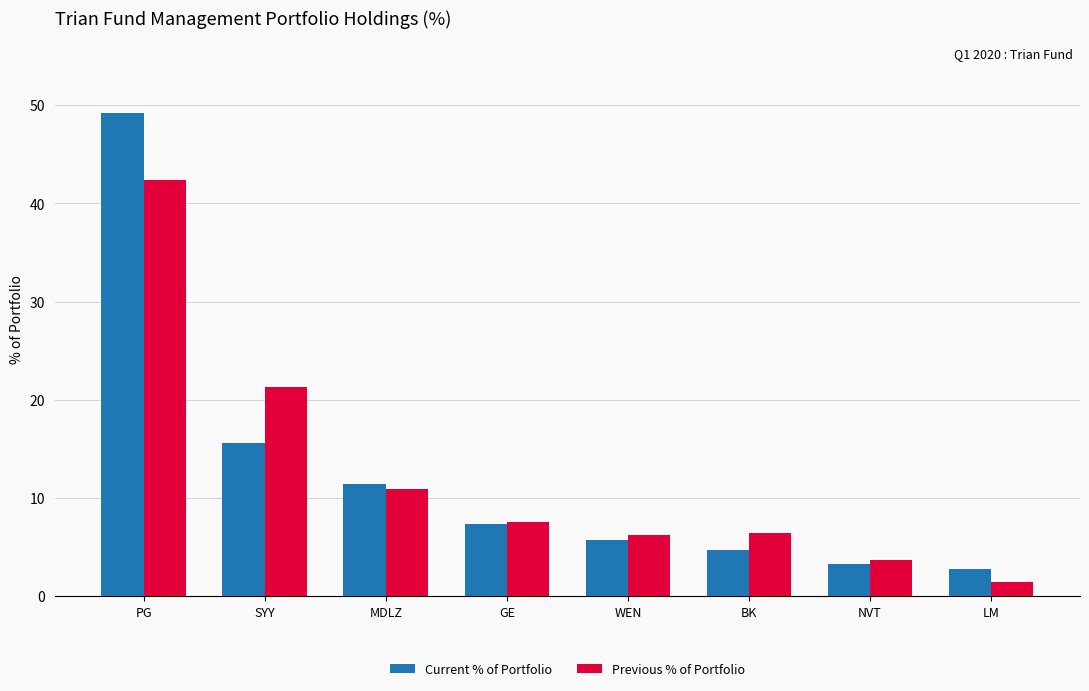

What is the difference between the second highest and second lowest values in the Current % of Portfolio series?

12.3